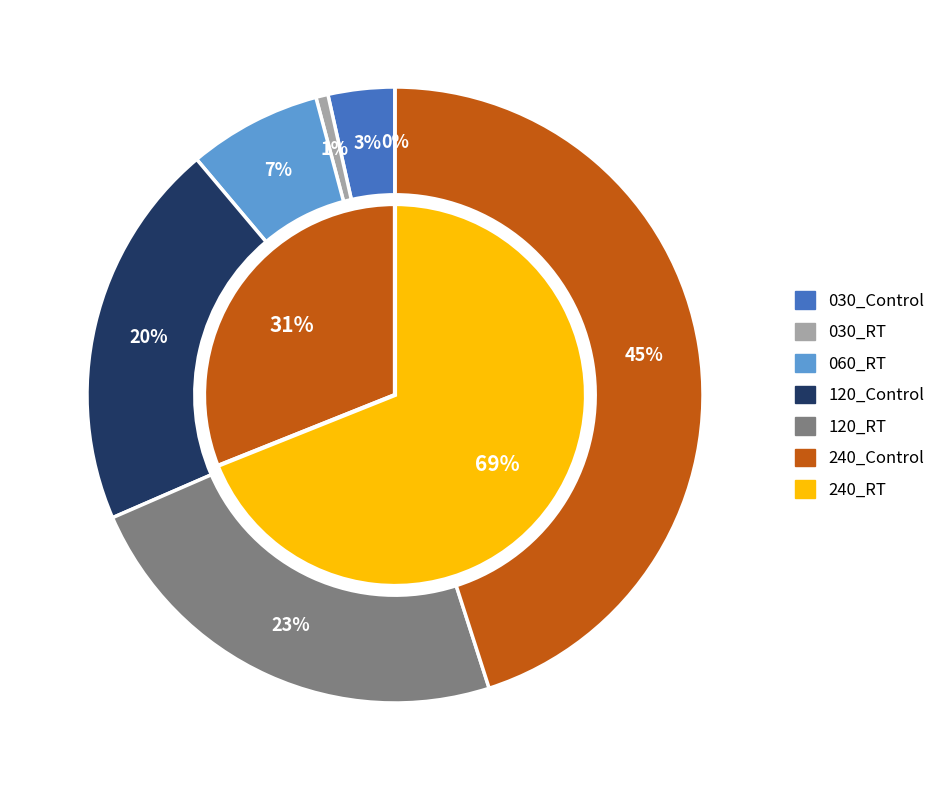

Which category has the smallest portion of the pie?

240_RT